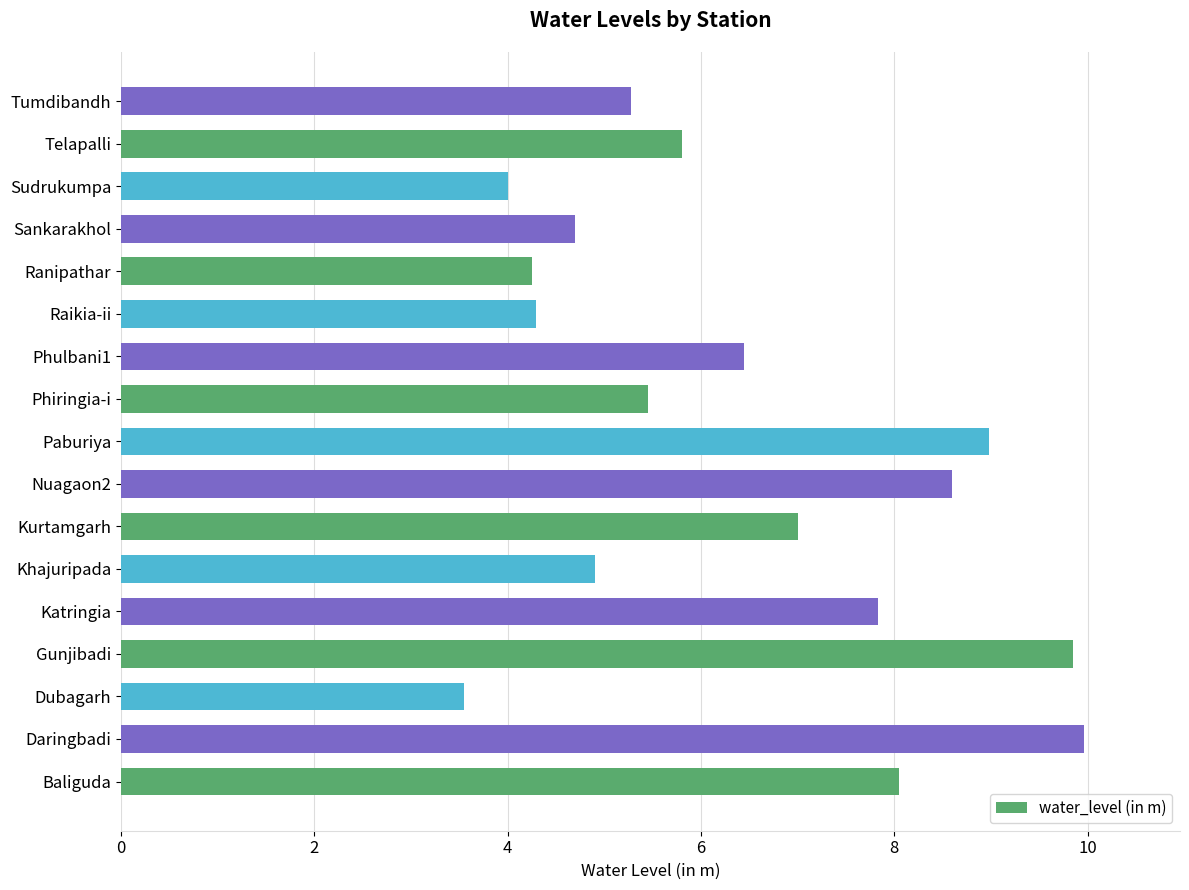

What is the approximate value at Baliguda?

8.1